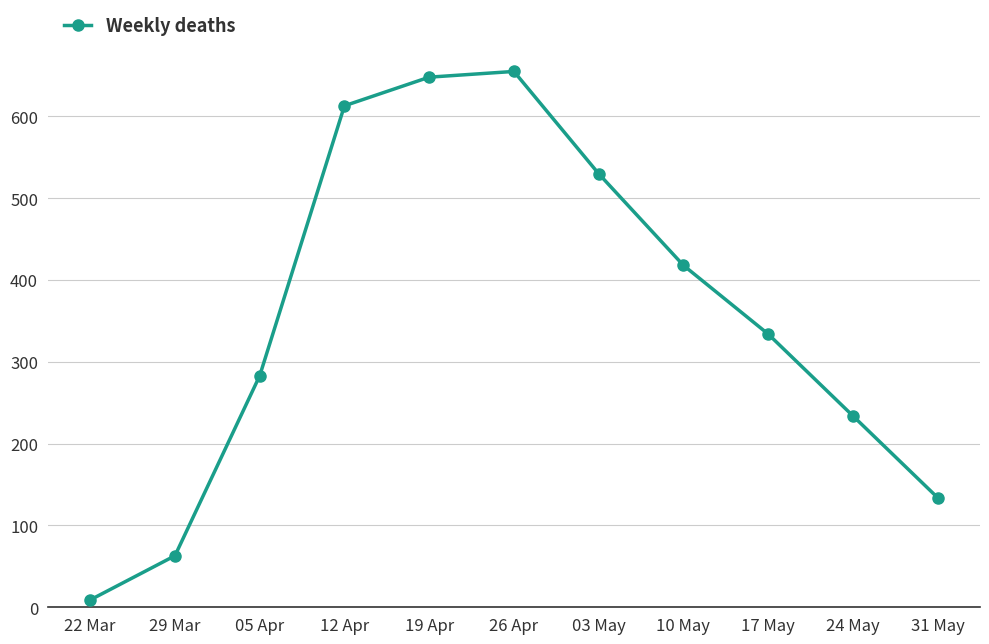

True or false: there are more than 0 points higher than both neighbors.

True